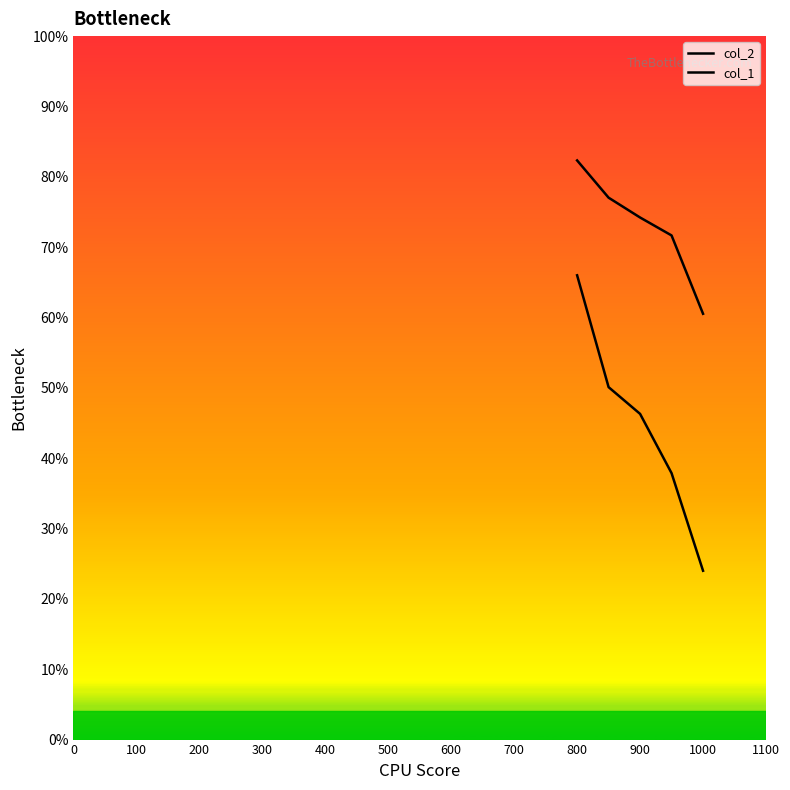

What is the difference between the col_2 values at 100 and 0?

11.1